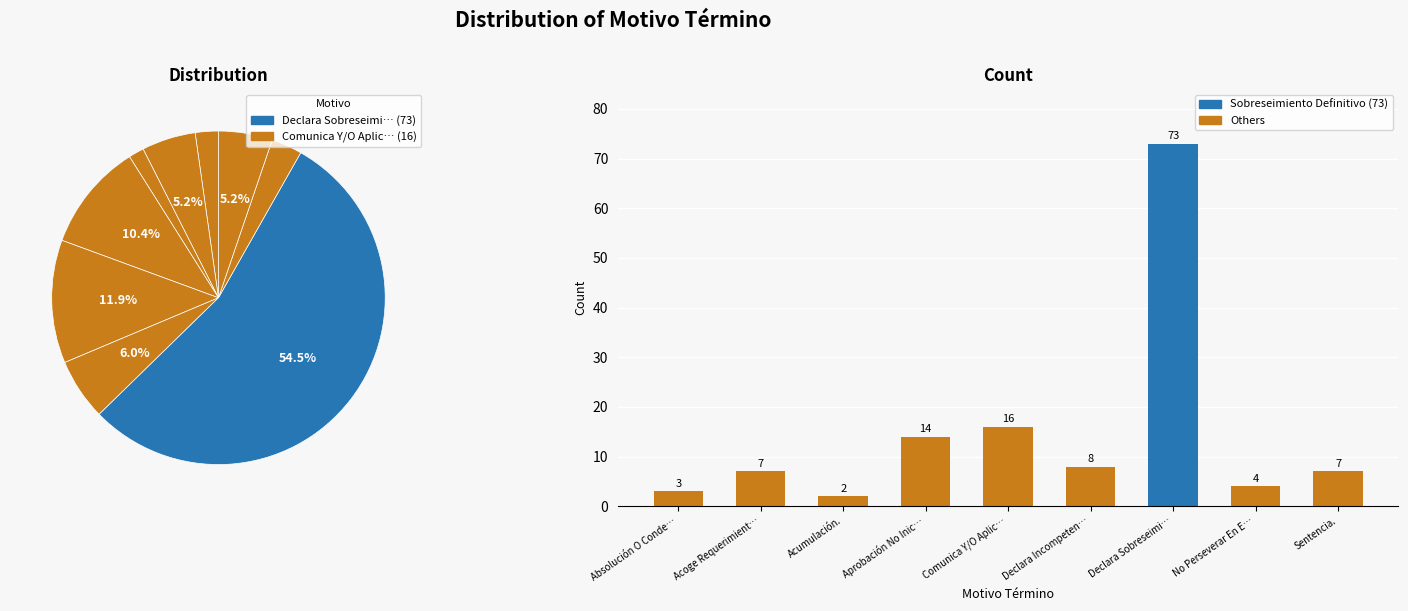

What is the difference between the values at Acumulación. and No Perseverar En E…?

2